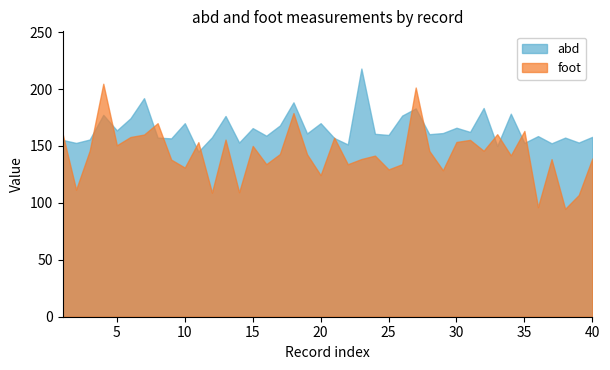

What is the value of the foot point at the 16th from the left?

134.0